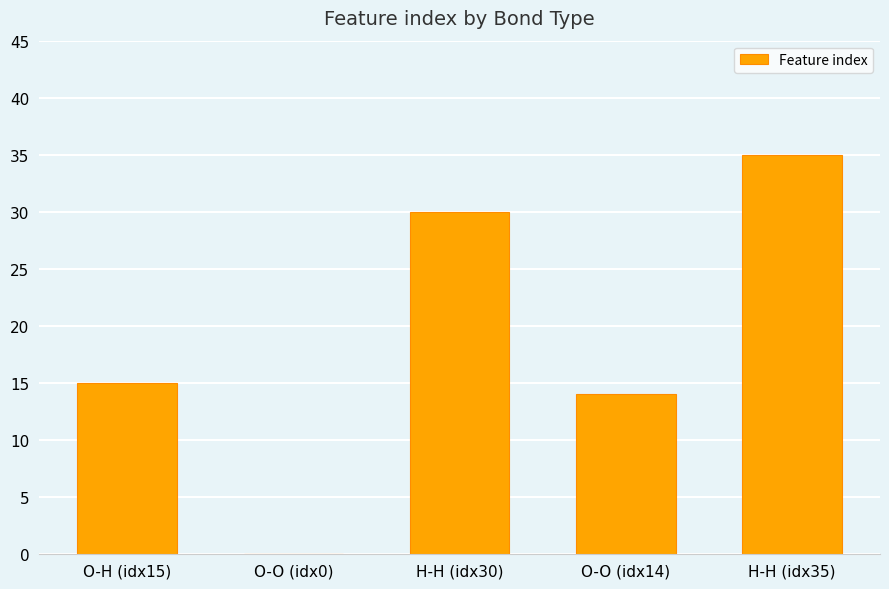

The chart shows a value of 14 at O-O (idx14). True or false?

True